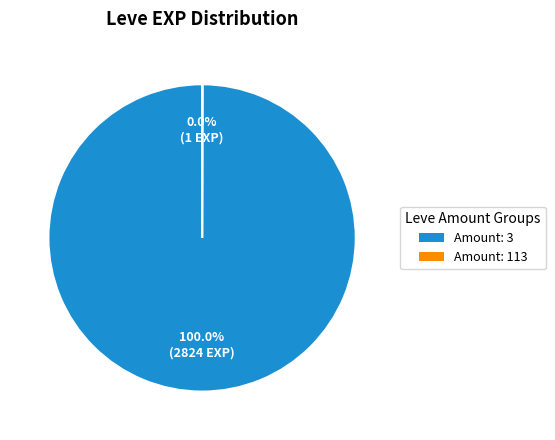

Does any single category account for the majority?

Yes